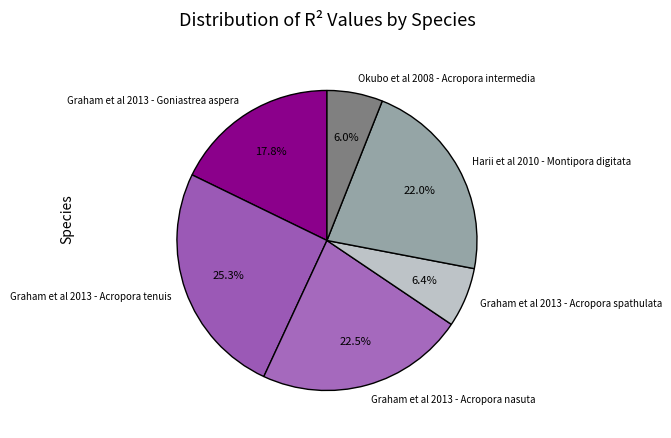

Count the number of slices in the pie.

6